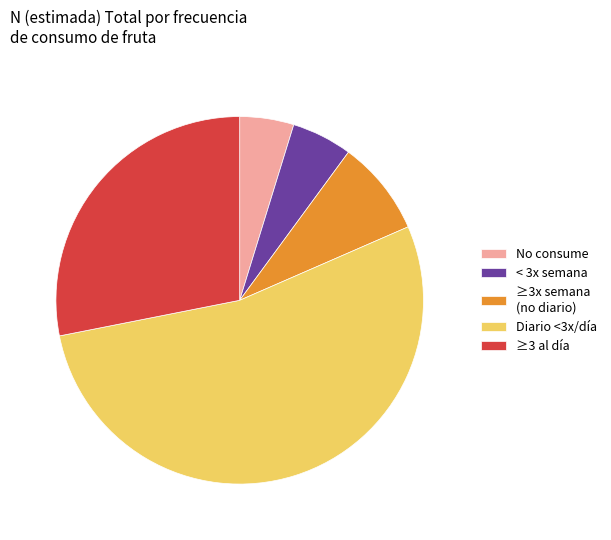

True or false: < 3x semana accounts for 1% of the total.

False